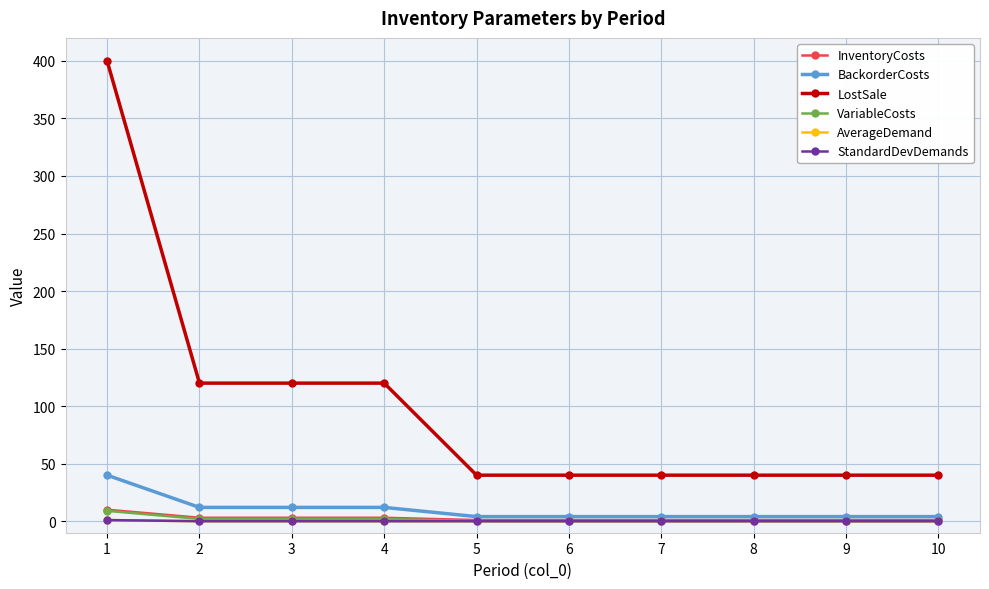

Which series has the widest spread of values?

LostSale